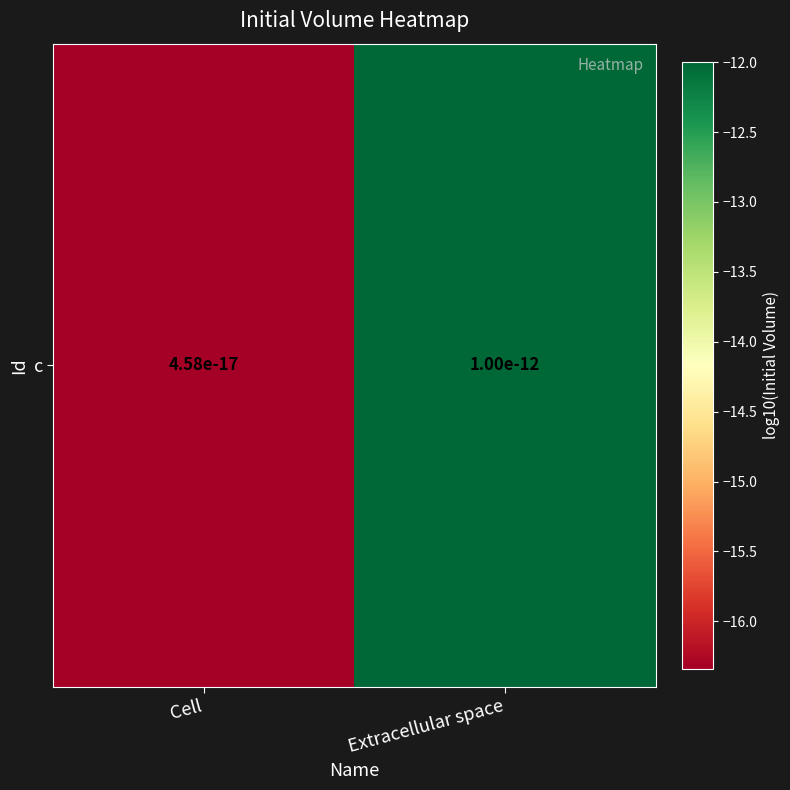

Count the number of data series in this chart.

1